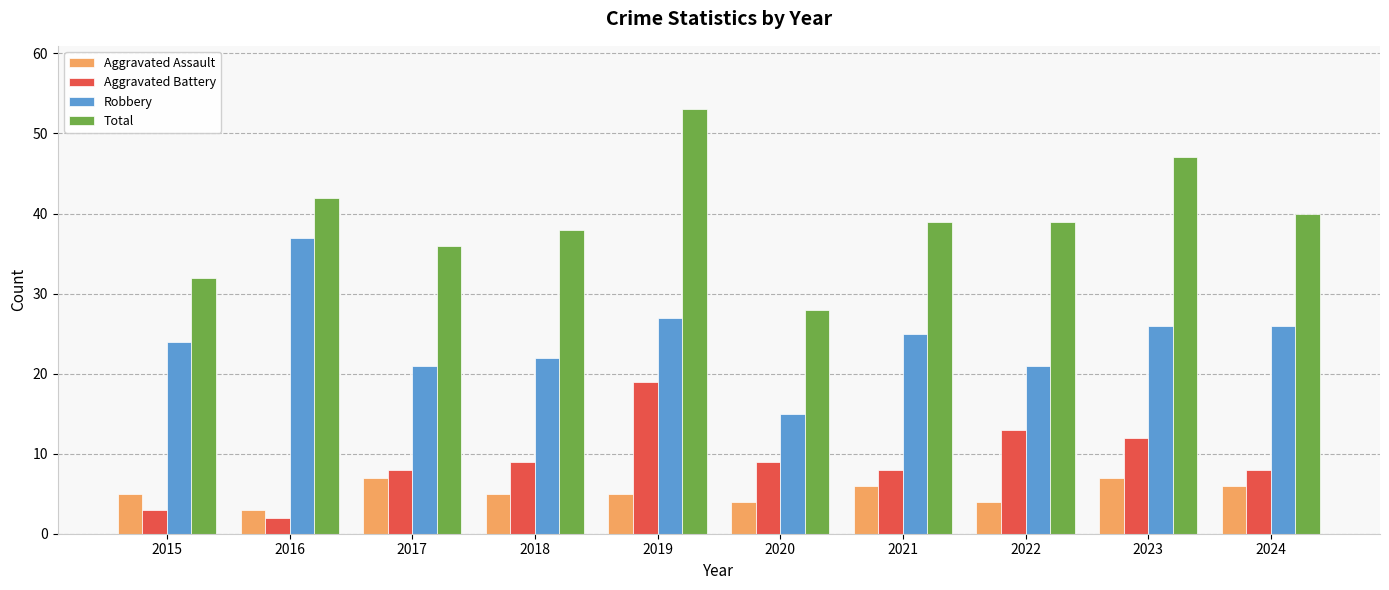

Reading left to right, extract all data points from this chart.

Aggravated Assault: 2015=5	2016=3	2017=7	2018=5	2019=5	2020=4	2021=6	2022=4	2023=7	2024=6
Aggravated Battery: 2015=3	2016=2	2017=8	2018=9	2019=19	2020=9	2021=8	2022=13	2023=12	2024=8
Robbery: 2015=24	2016=37	2017=21	2018=22	2019=27	2020=15	2021=25	2022=21	2023=26	2024=26
Total: 2015=32	2016=42	2017=36	2018=38	2019=53	2020=28	2021=39	2022=39	2023=47	2024=40